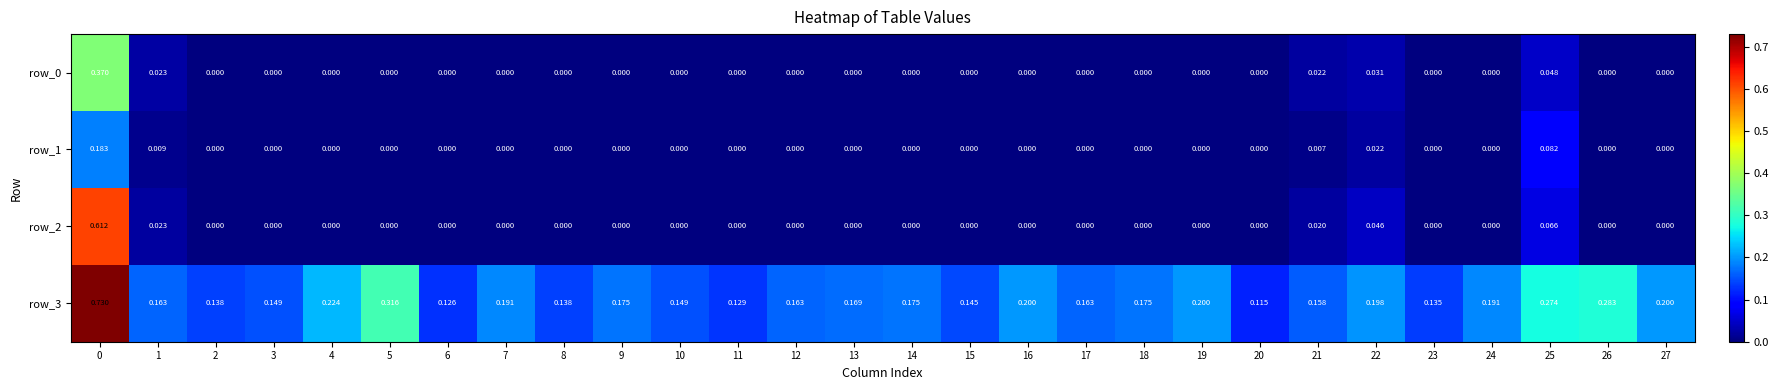

What is the spread (max minus min) of values at 17?

0.2